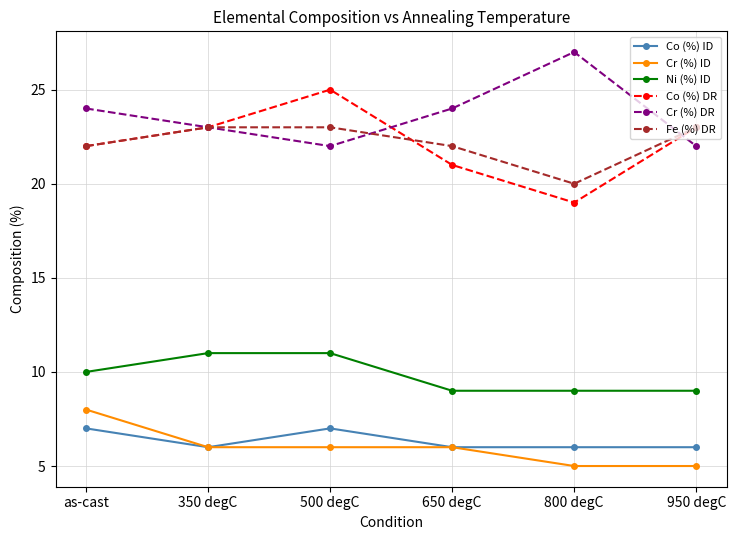

Is it true that Fe (%) DR equals 15 at 650 degC?

False